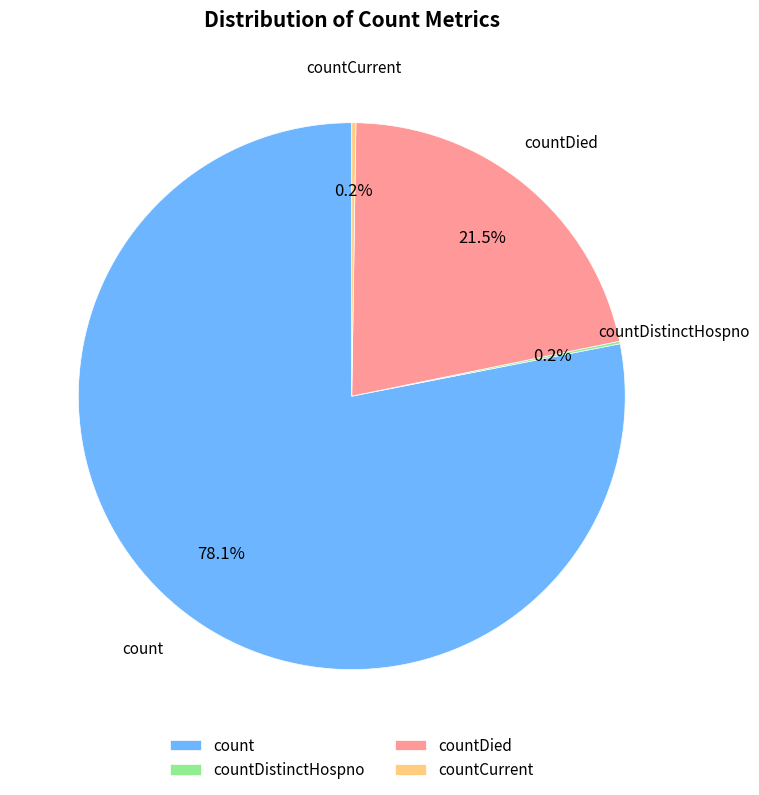

What is the ratio of the value at count to the value at countDied?

3.6